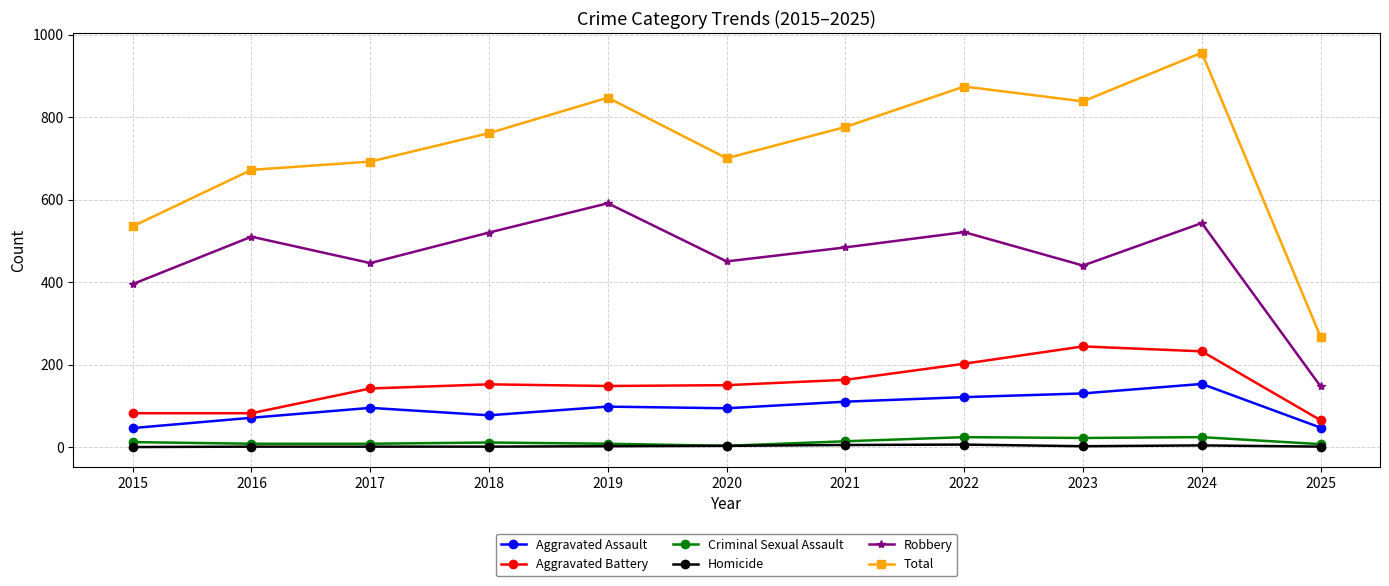

The Aggravated Battery series shows 104 at 2023. True or false?

False